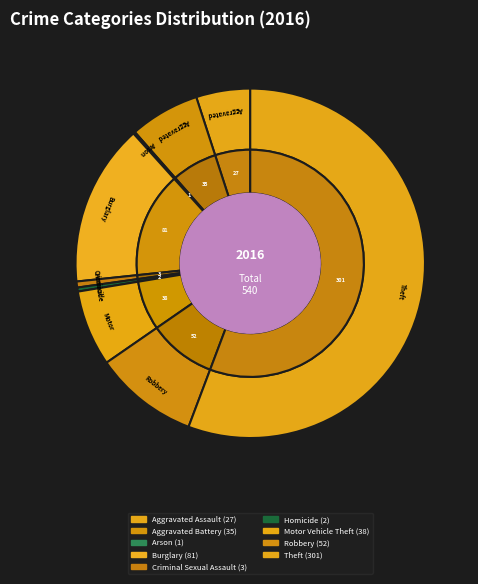

True or false: Theft accounts for 50% of the total.

False